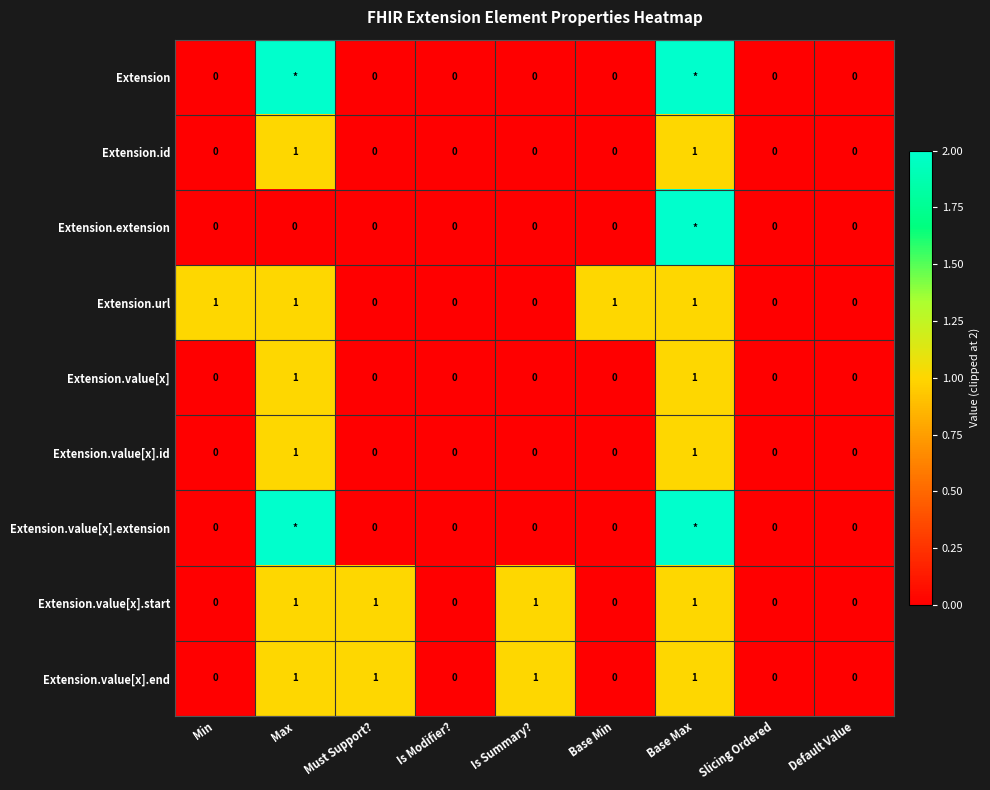

How many values in the Extension.value[x].end series exceed 0?

4